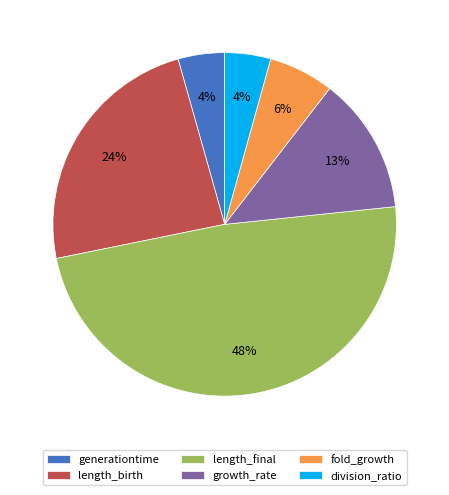

Which has a higher value, length_birth or generationtime?

length_birth